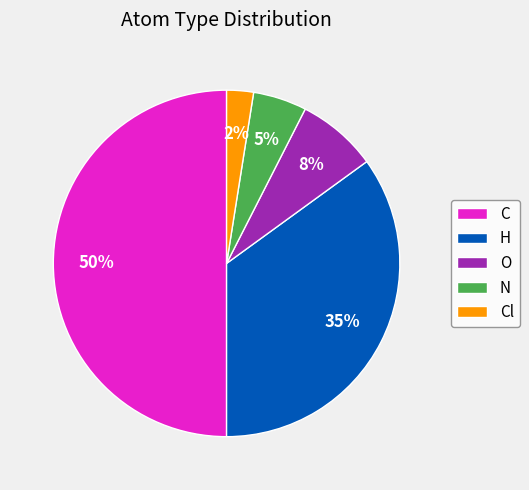

Which has a higher value, C or H?

C